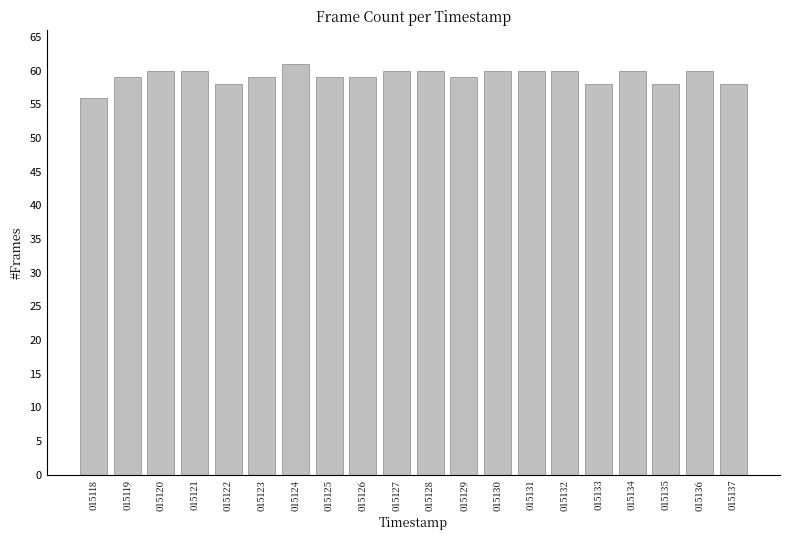

How many data points are less than 60?

10